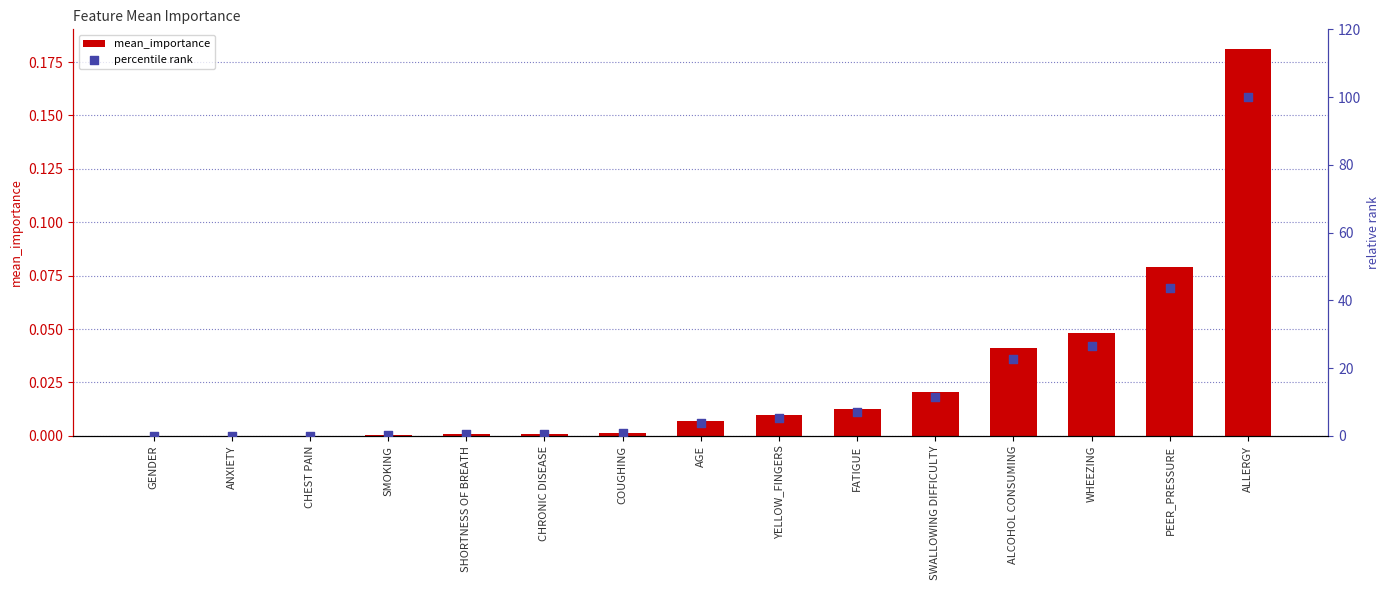

What are all the series names shown in the legend?

mean_importance, percentile rank